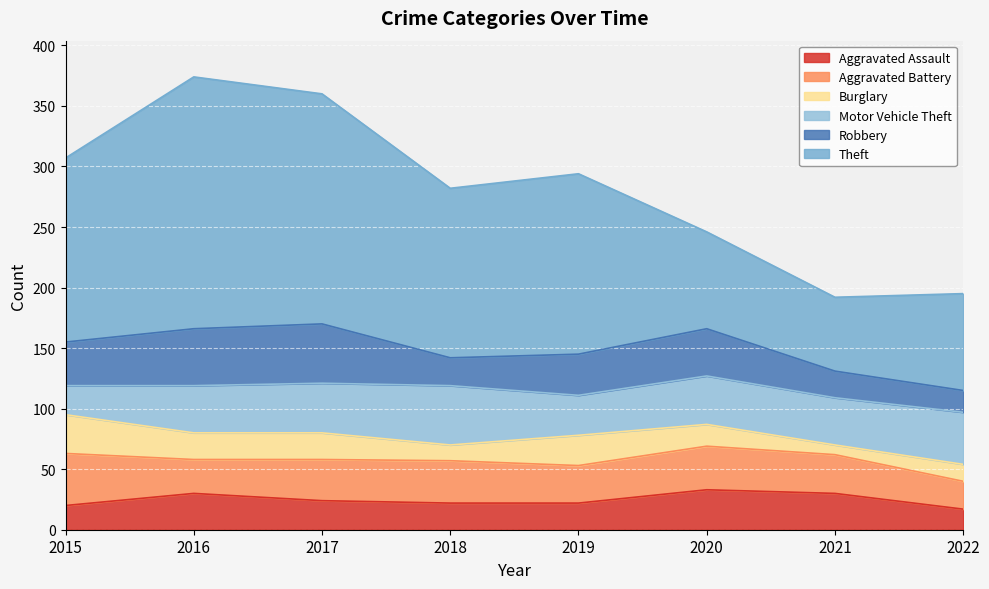

What is the total value across all series at 2020?

246